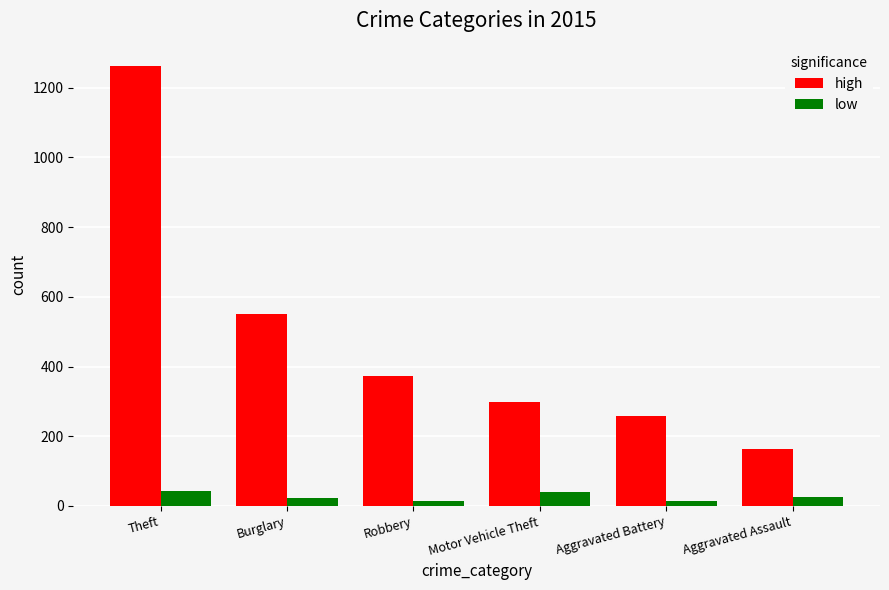

What position from the right is Aggravated Battery?

2